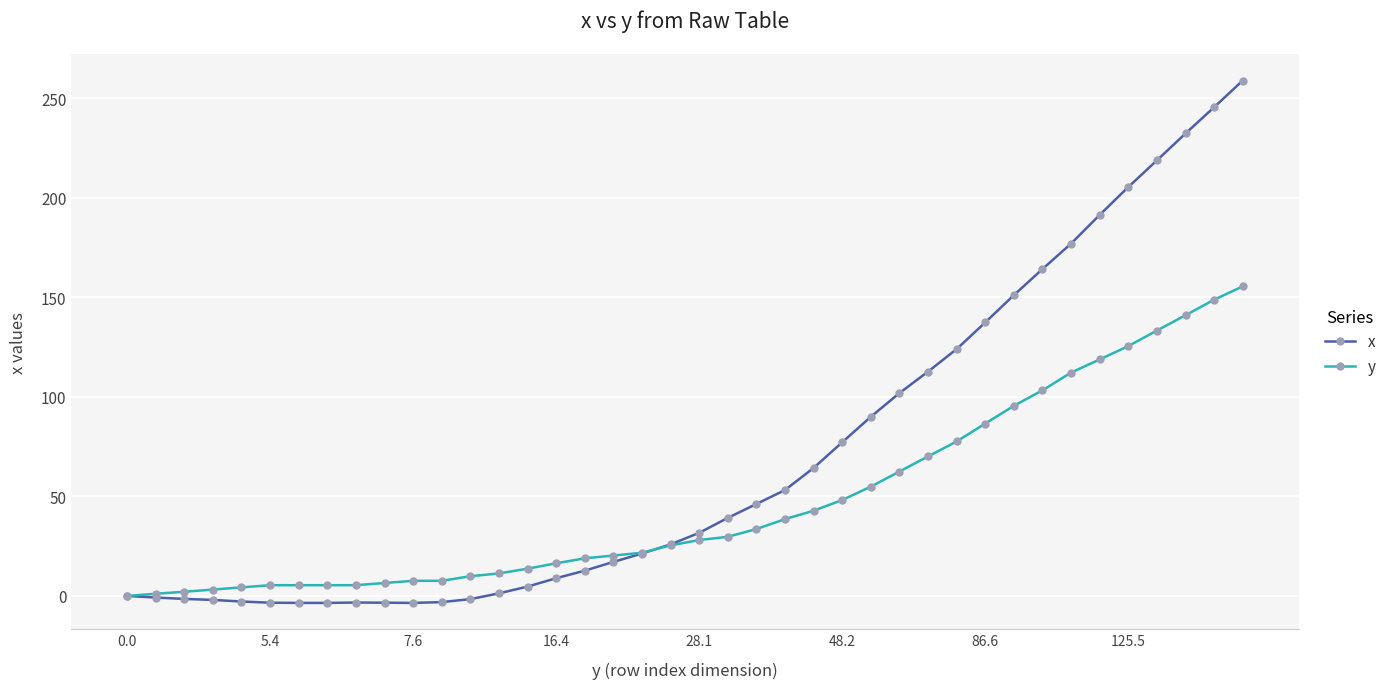

Rank the series by their average value, from highest to lowest.

x, y